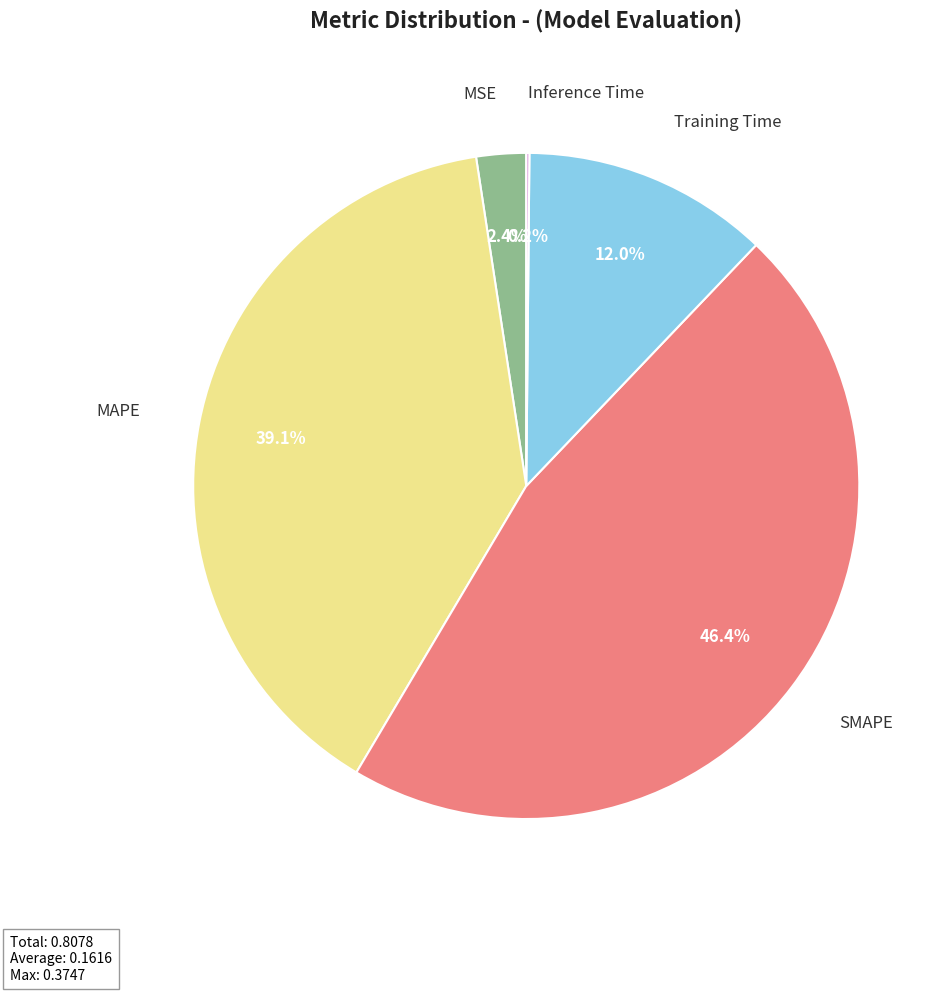

Which has a higher value, MAPE or SMAPE?

SMAPE